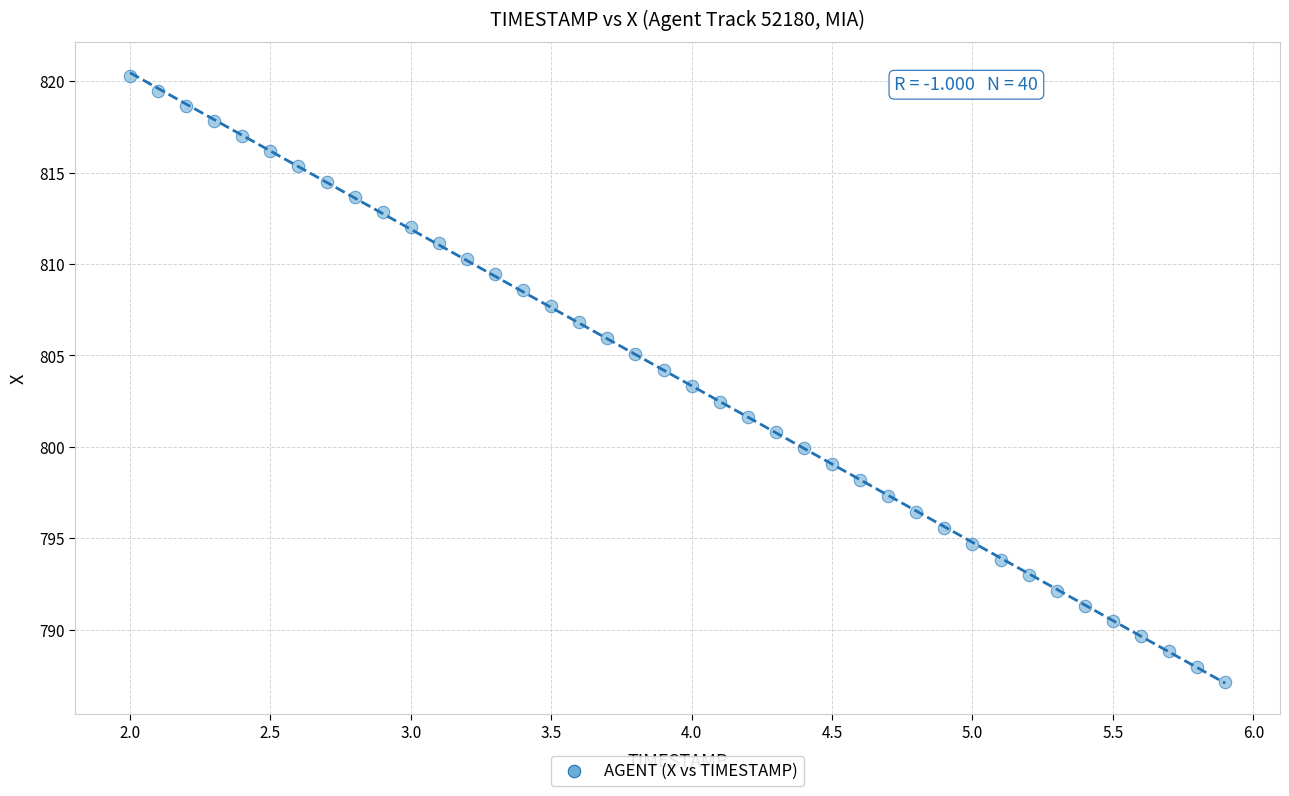

What is the range of X values (max minus min)?

3.9